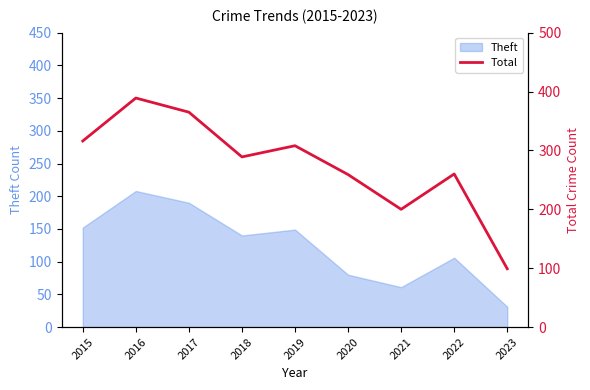

What is the difference between the maximum and minimum values?

290